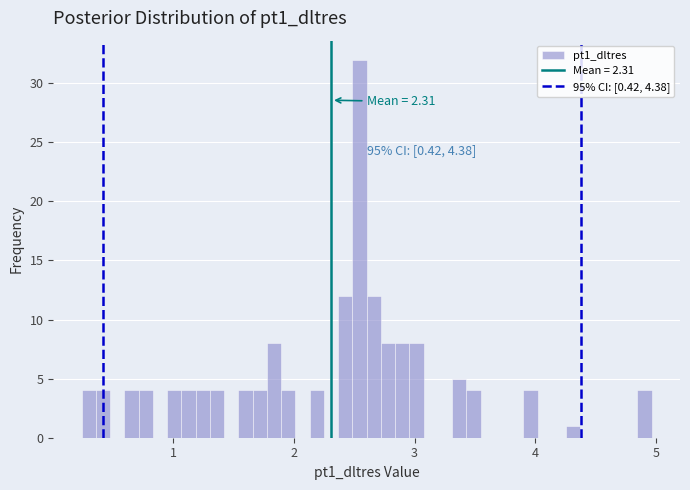

Around what value on the x-axis is the tallest bar? Give the approximate position of its centre, as read against the axis.

2.5